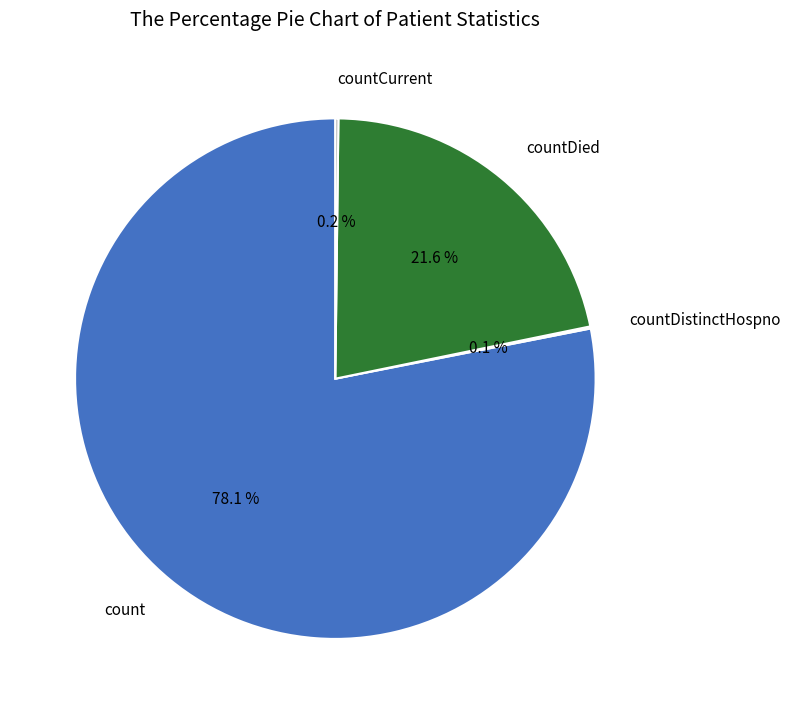

Is there a majority slice in this chart?

Yes